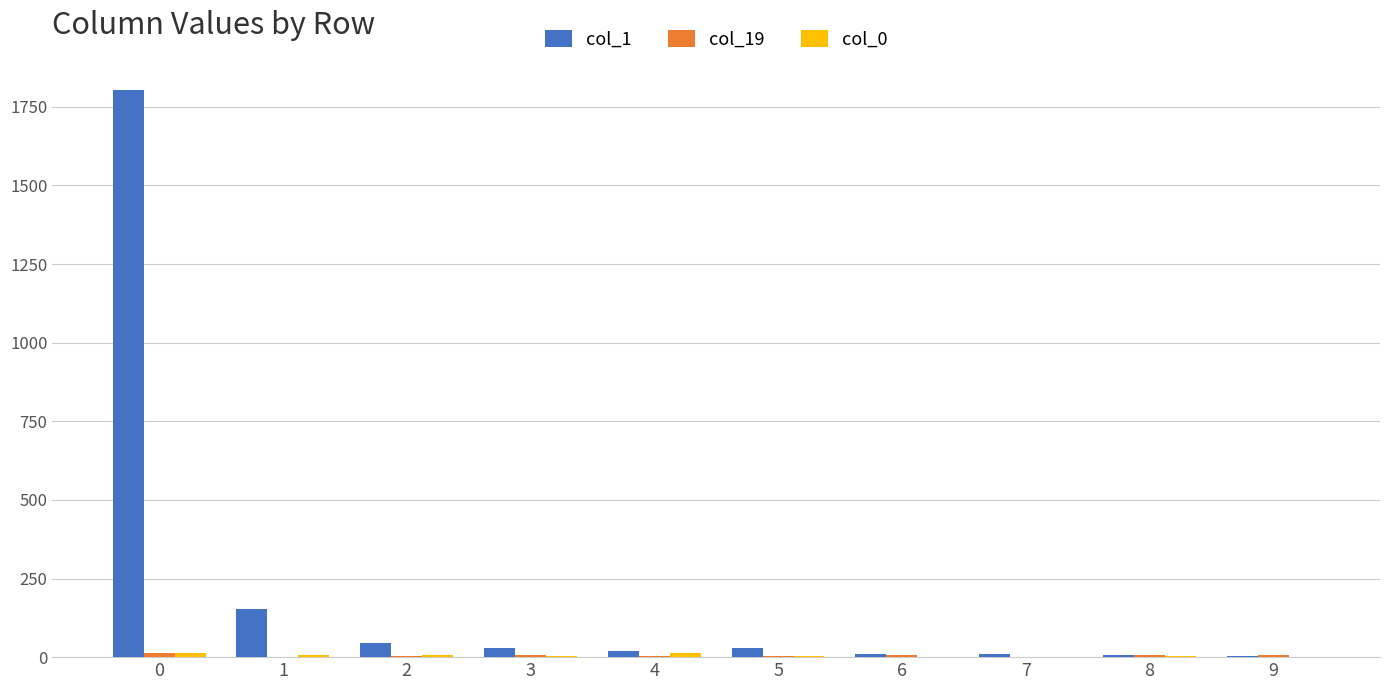

Which series has the largest total across all categories?

col_1